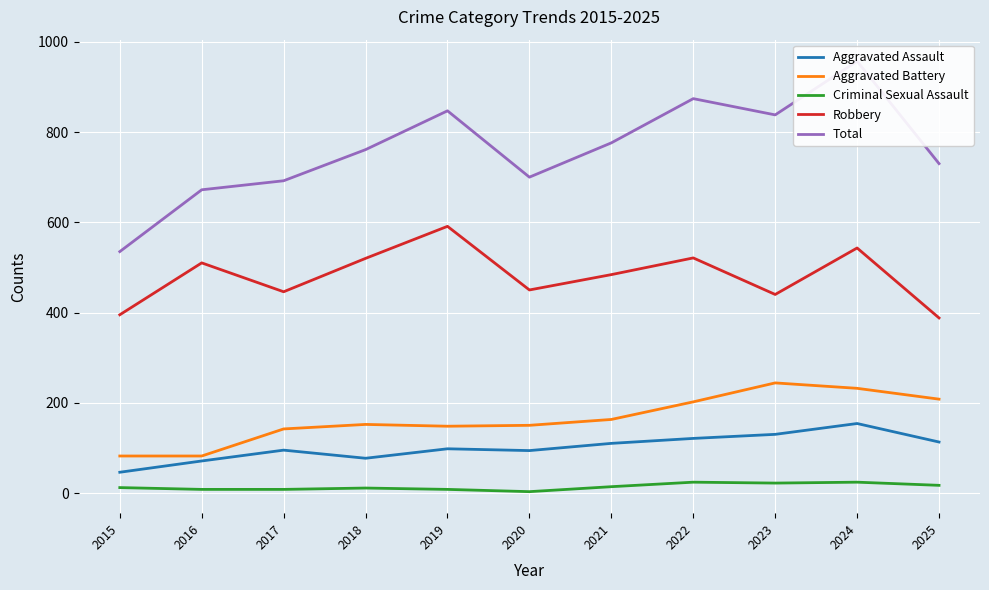

What is the sum of the Aggravated Battery values at 2018 and 2022?

354